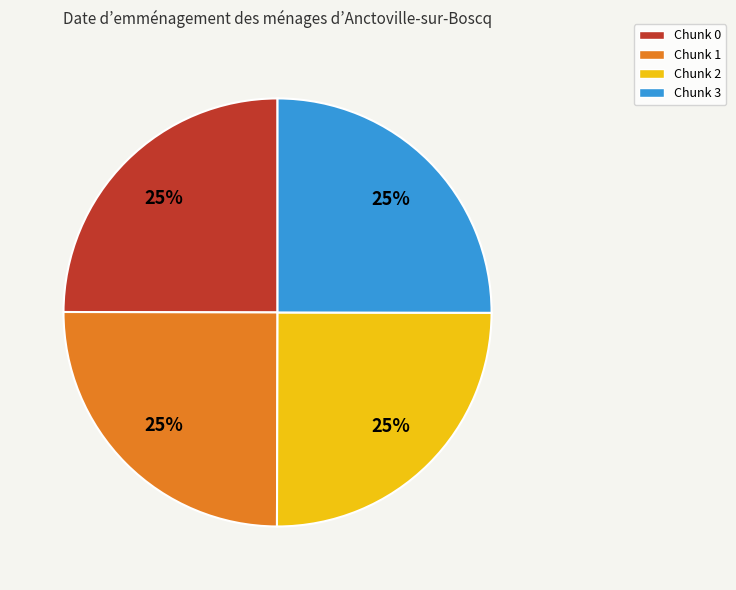

Approximately how many times larger is the value at Chunk 3 compared to Chunk 1?

1.0